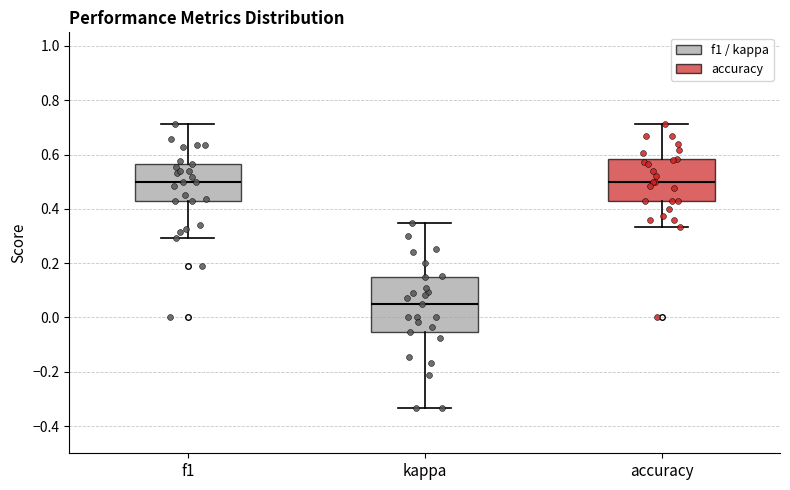

Where does the upper whisker of the box for f1 end on the y-axis? The values are not printed on the chart, so give them approximately, as read against the axis.

0.72